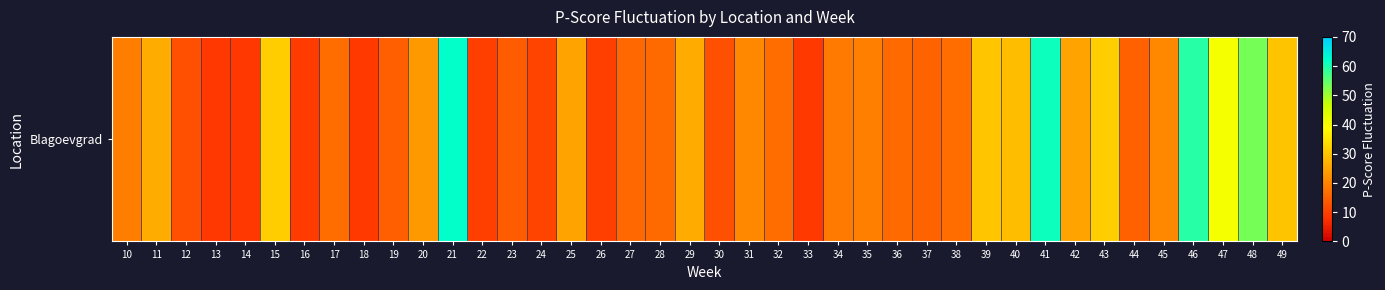

What is the difference between the maximum and minimum values?

53.5